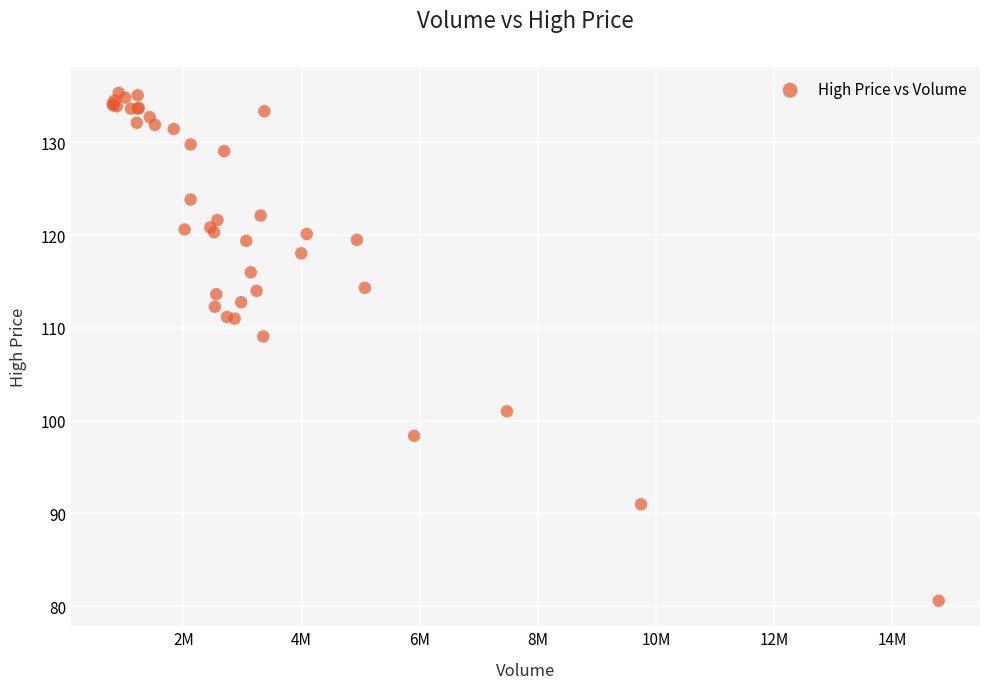

What Y value in the scatter plot is closest to 107?

109.1